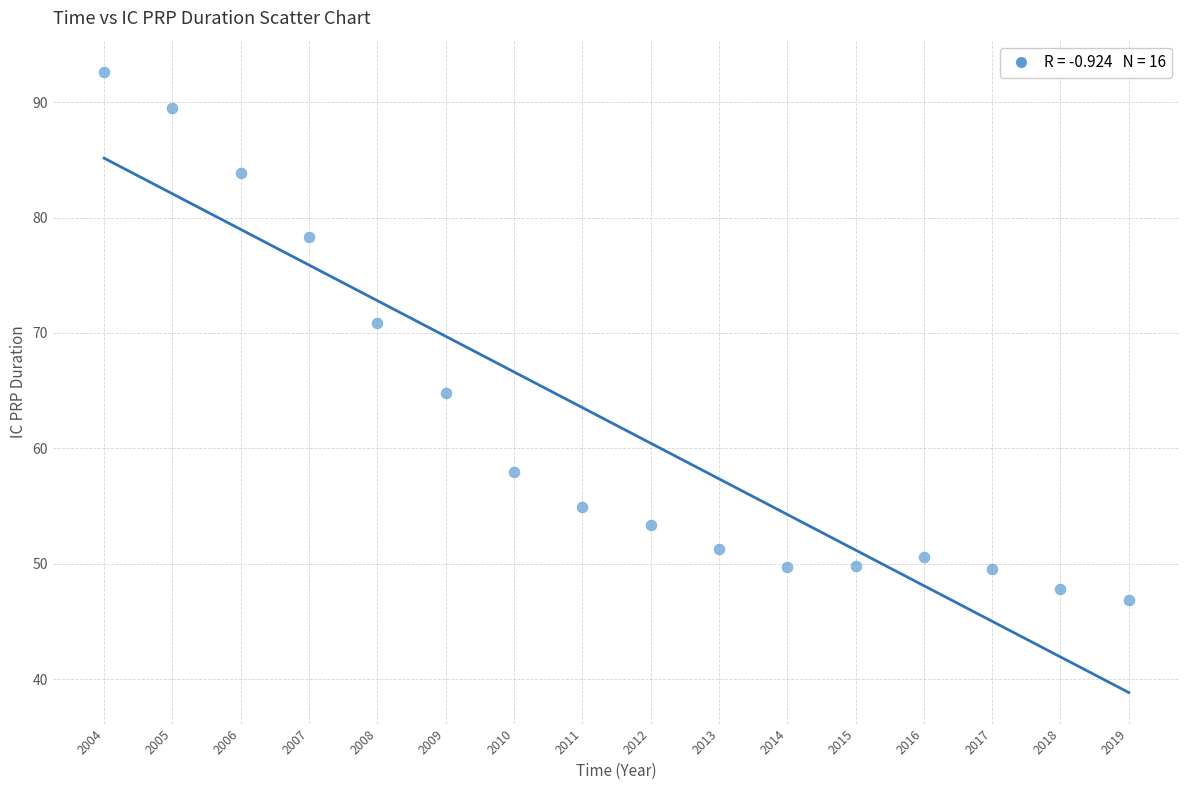

What Y value in the scatter plot is closest to 69?

70.9